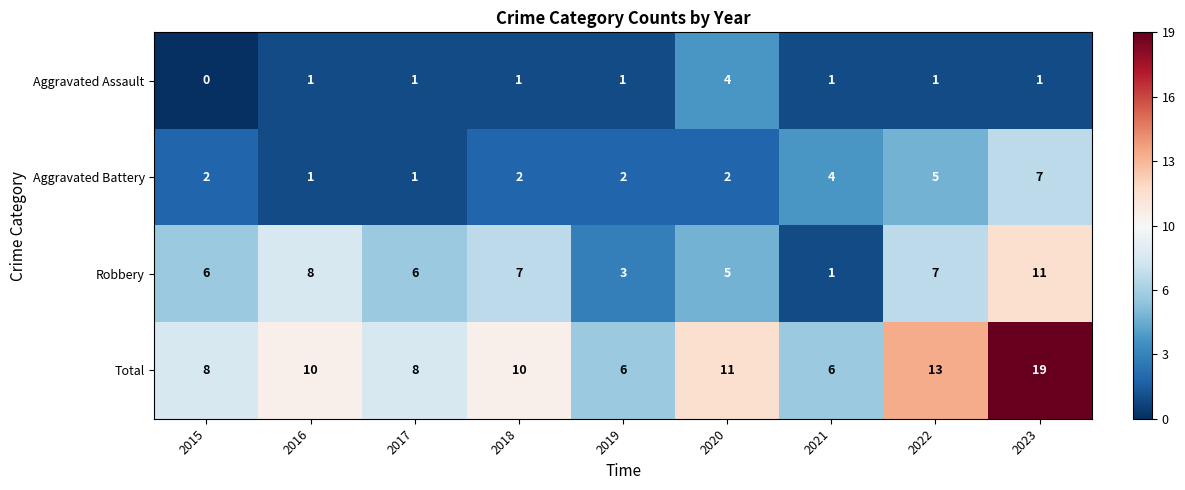

Which series has the largest range (max minus min)?

Total